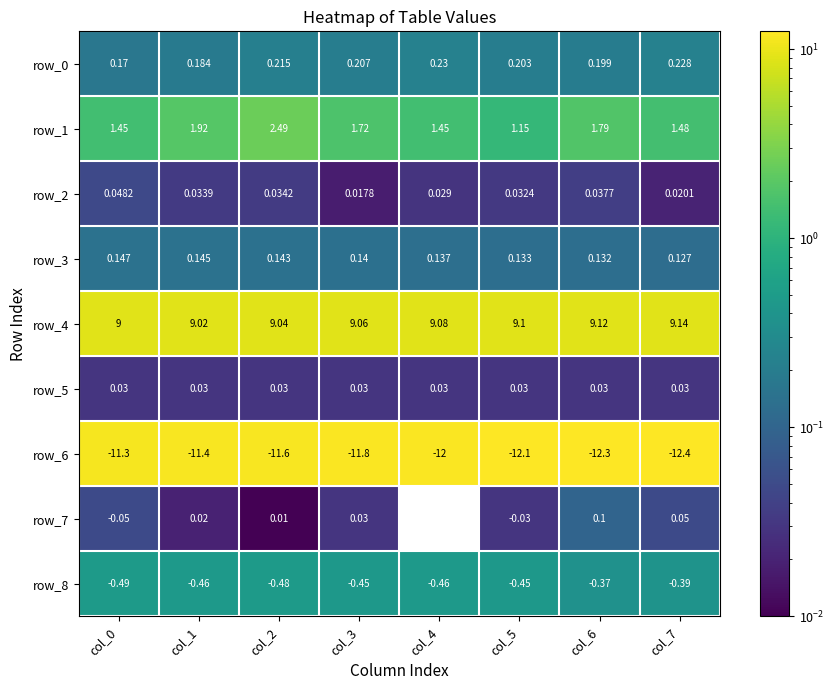

Is the value of row_2 at col_6 greater than the value of row_6 at col_0?

Yes